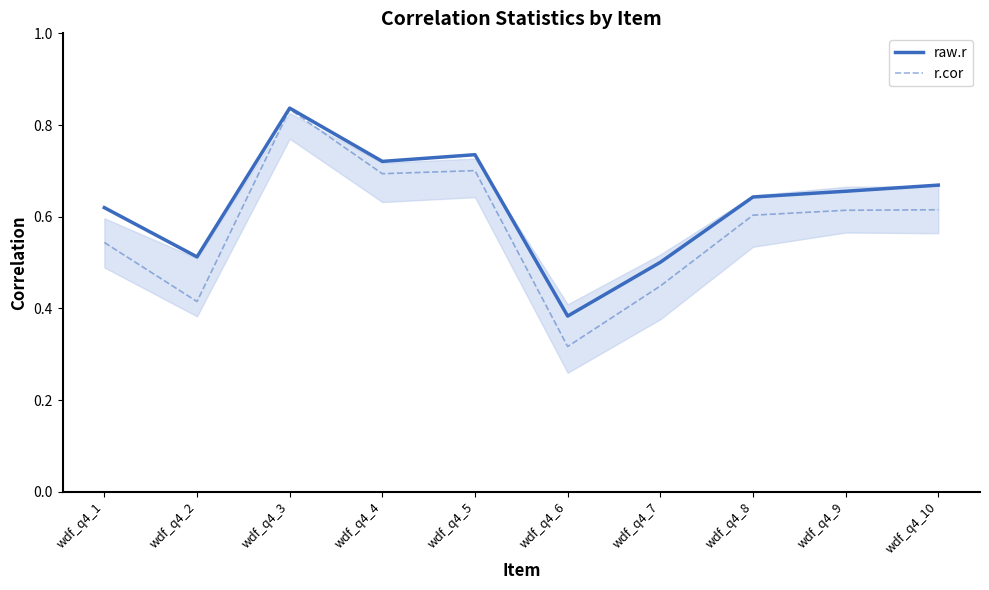

How many interior local valleys does the raw.r series have?

3